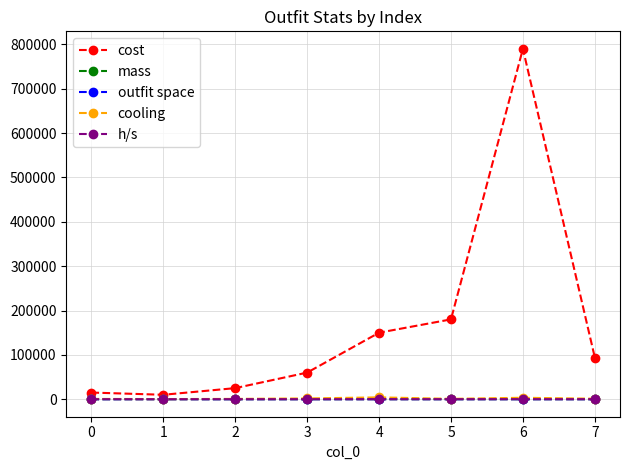

The value of mass at 6 is 32.4. True or false?

False